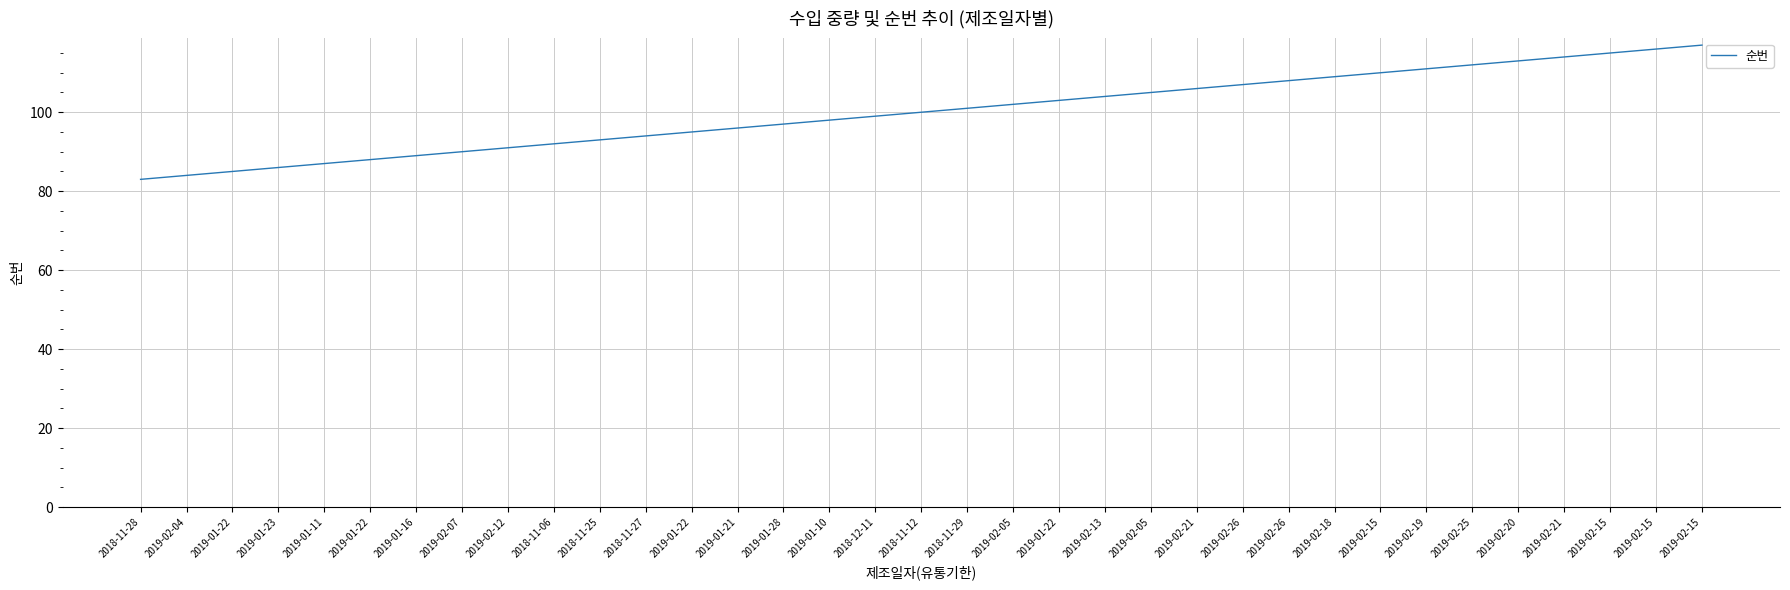

Is it true that the value at 2019-02-12 is 91?

True